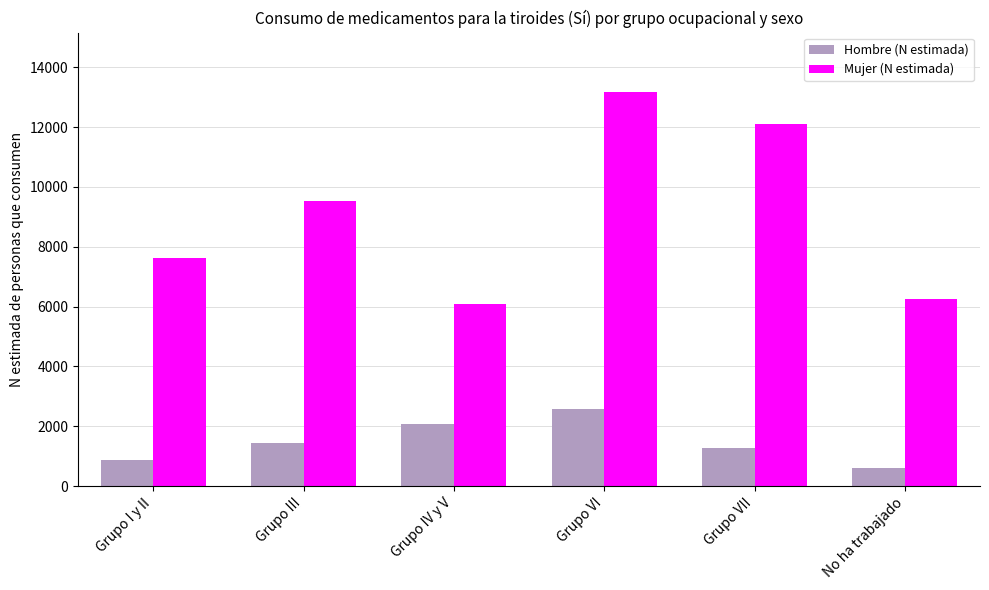

Reading left to right, extract all data points from this chart.

Hombre (N estimada): Grupo I y II=883	Grupo III=1440	Grupo IV y V=2070	Grupo VI=2576	Grupo VII=1286	No ha trabajado=608
Mujer (N estimada): Grupo I y II=7635	Grupo III=9539	Grupo IV y V=6100	Grupo VI=13179	Grupo VII=12099	No ha trabajado=6251